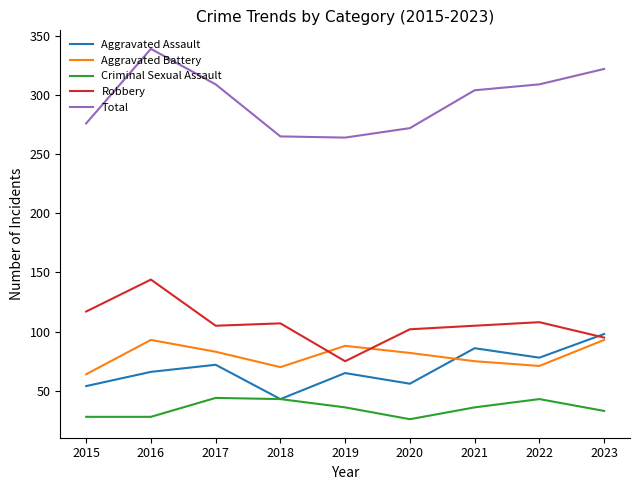

Read the Total value at 2019.

264